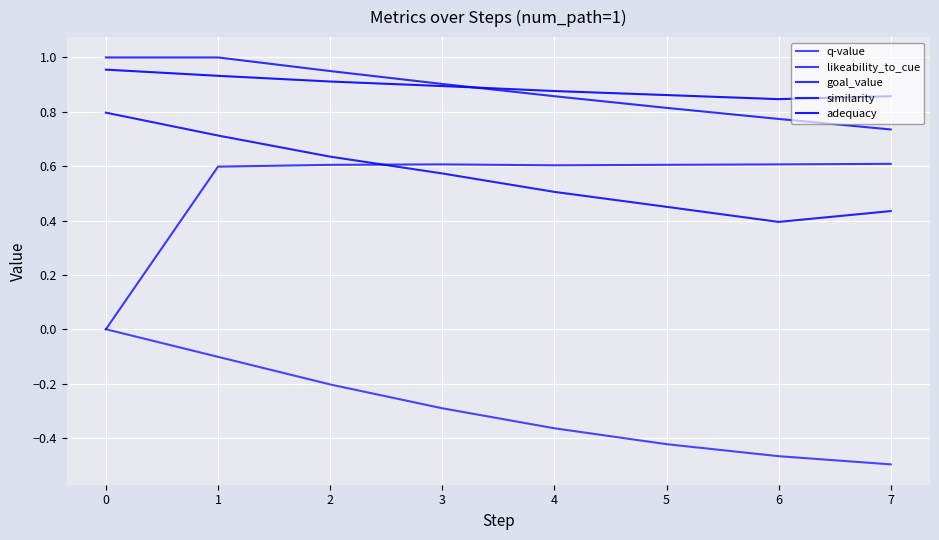

Does the chart have visible grid lines?

Yes